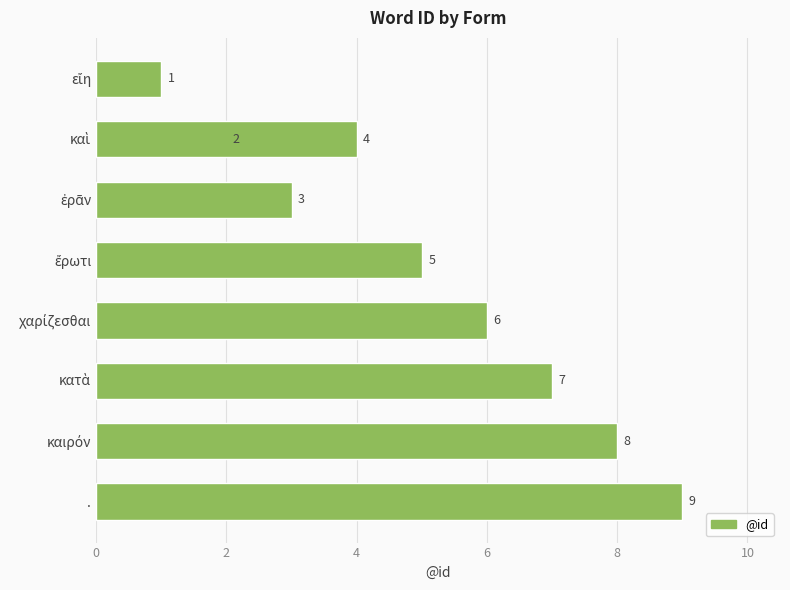

What is the difference between the maximum and minimum values?

8